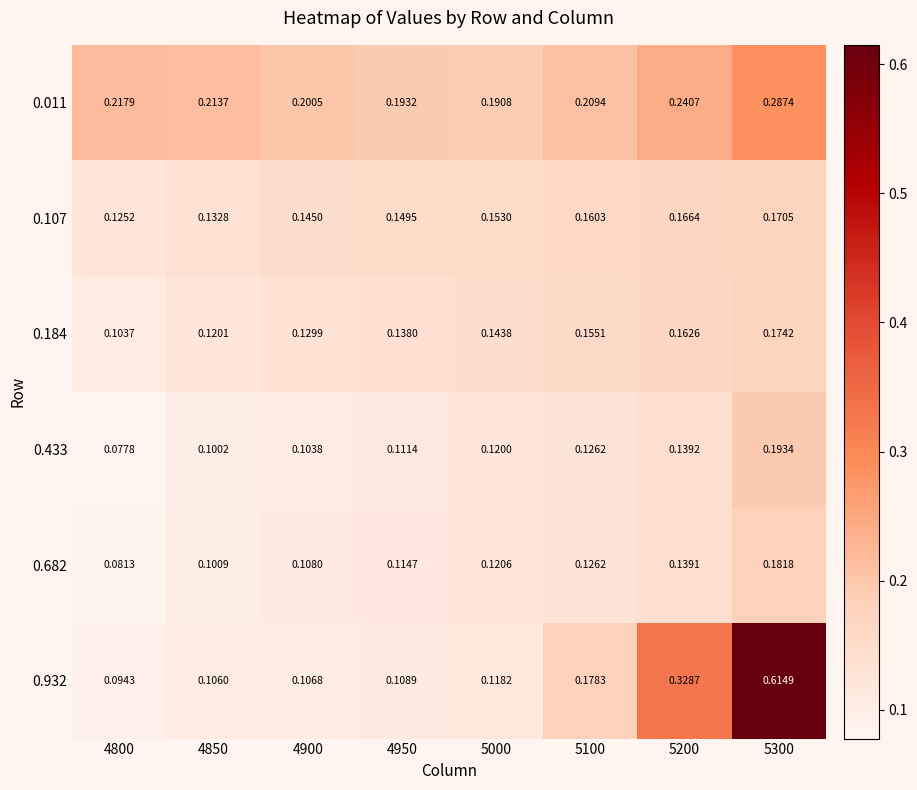

Between 5200 and 4850, which is larger?

5200